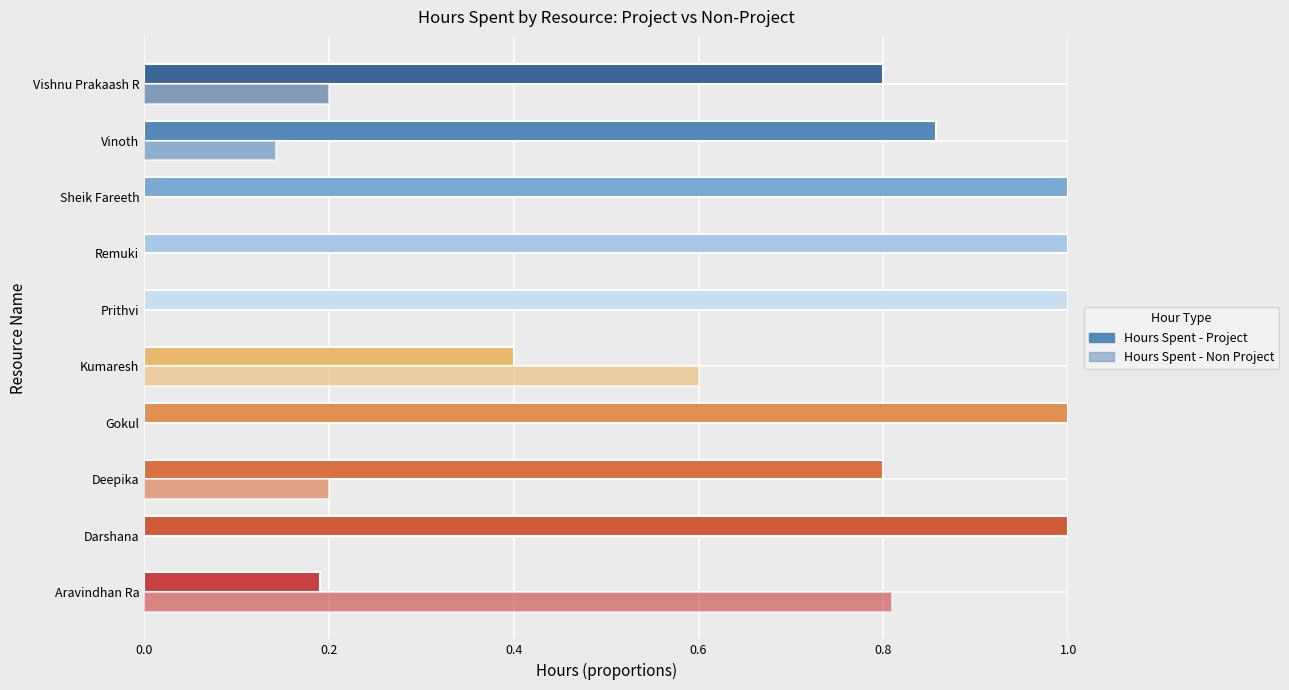

Reading left to right, transcribe all the data shown in this chart.

Hours Spent - Project: 0.2	1.0	0.8	1.0	0.4	1.0	1.0	1.0	0.9	0.8
Hours Spent - Non Project: 0.8	0.0	0.2	0.0	0.6	0.0	0.0	0.0	0.1	0.2